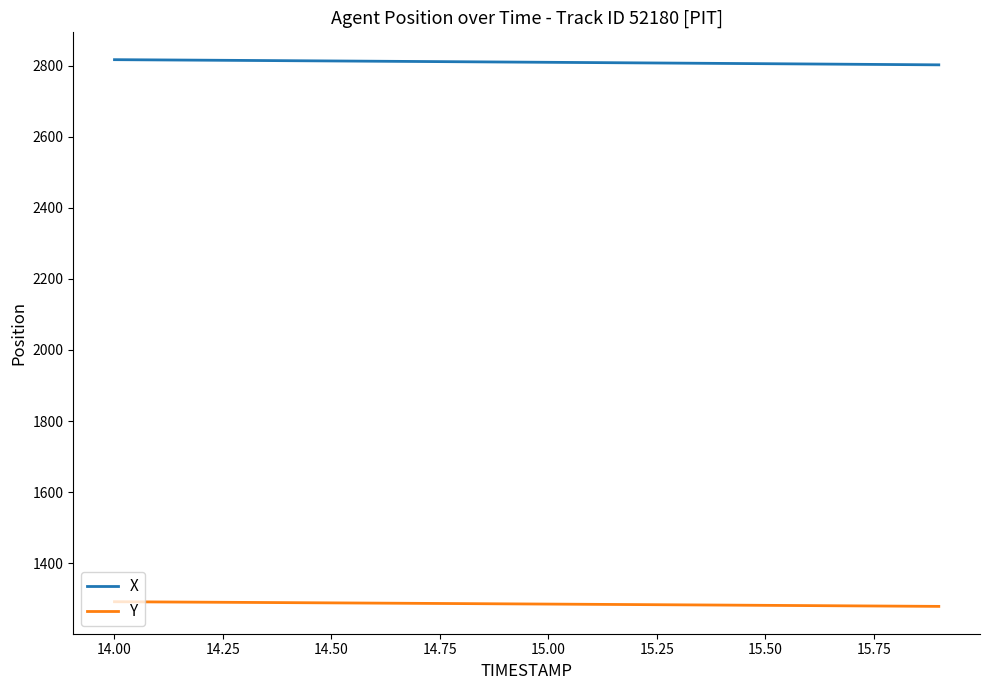

List the series in order of their peak value, highest first.

X, Y